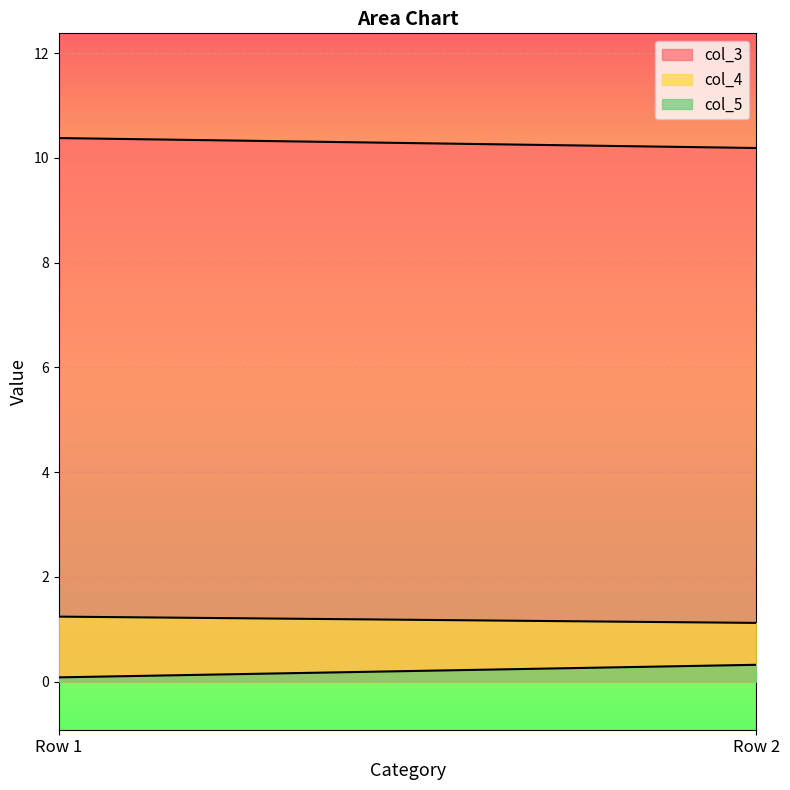

Rank the series by their maximum value, from highest to lowest.

col_3, col_4, col_5